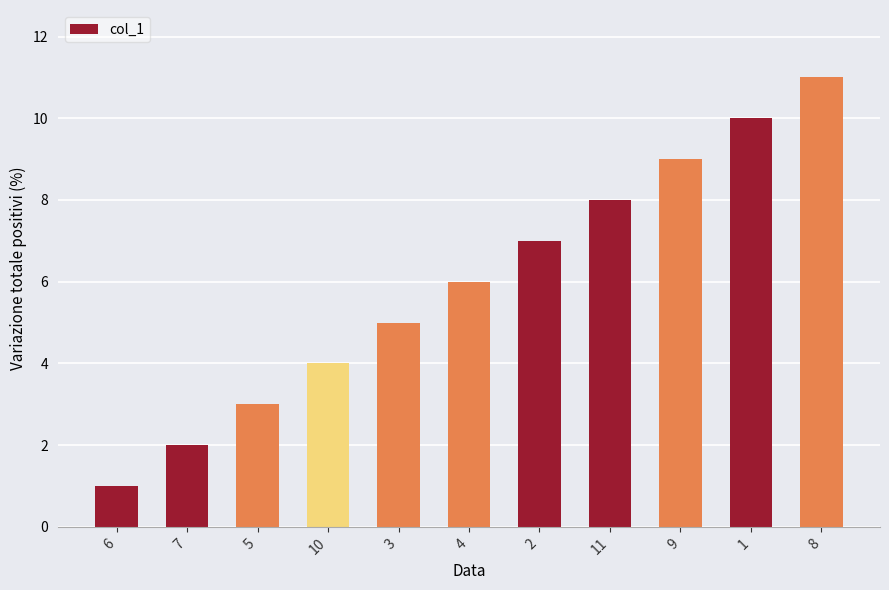

What is the label of the 6th bar from the left?

4